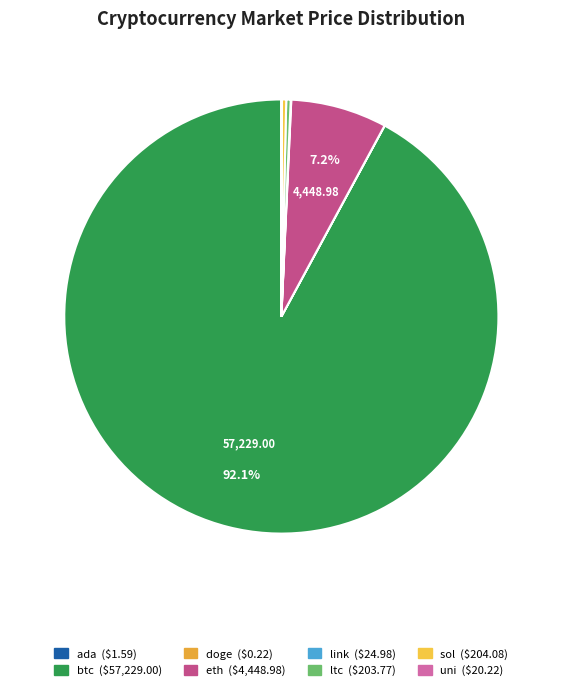

Is it true that ada is 1% of the pie?

False